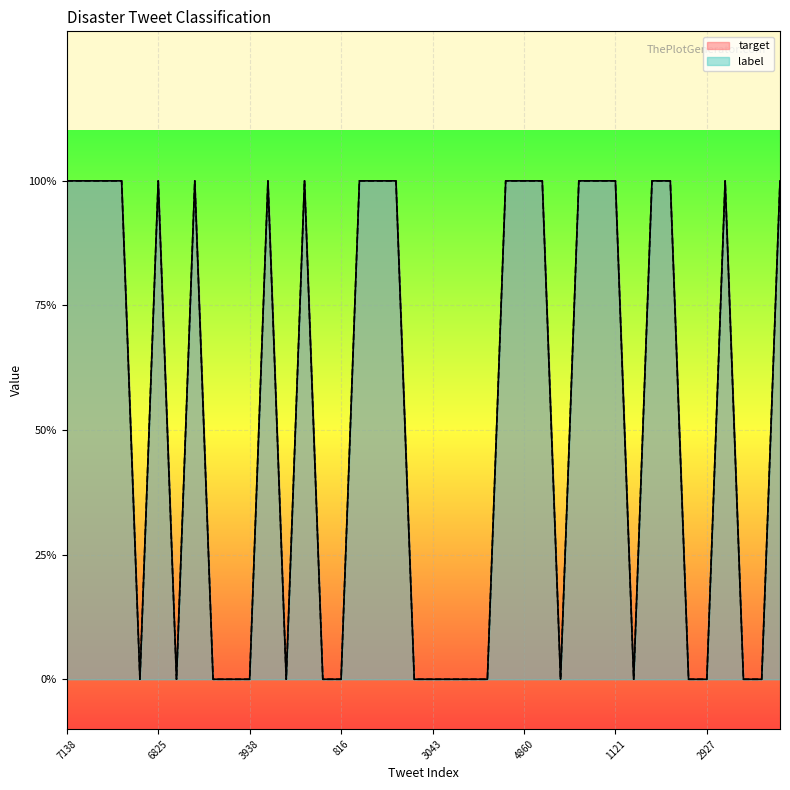

Reading right to left, what are all the values shown in this chart?

target: 1	0	0	1	0	0	1	1	0	1	1	1	0	1	1	1	0	0	0	0	0	1	1	1	0	0	1	0	1	0	0	0	1	0	1	0	1	1	1	1
label: 1	0	0	1	0	0	1	1	0	1	1	1	0	1	1	1	0	0	0	0	0	1	1	1	0	0	1	0	1	0	0	0	1	0	1	0	1	1	1	1